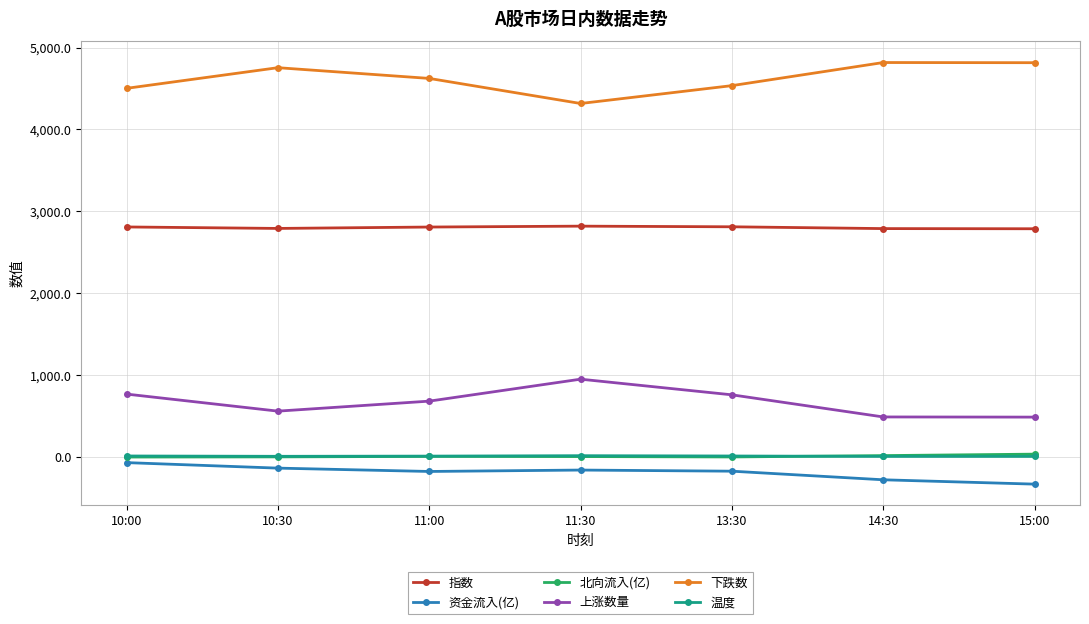

What is the label of the 3rd point from the left?

11:00